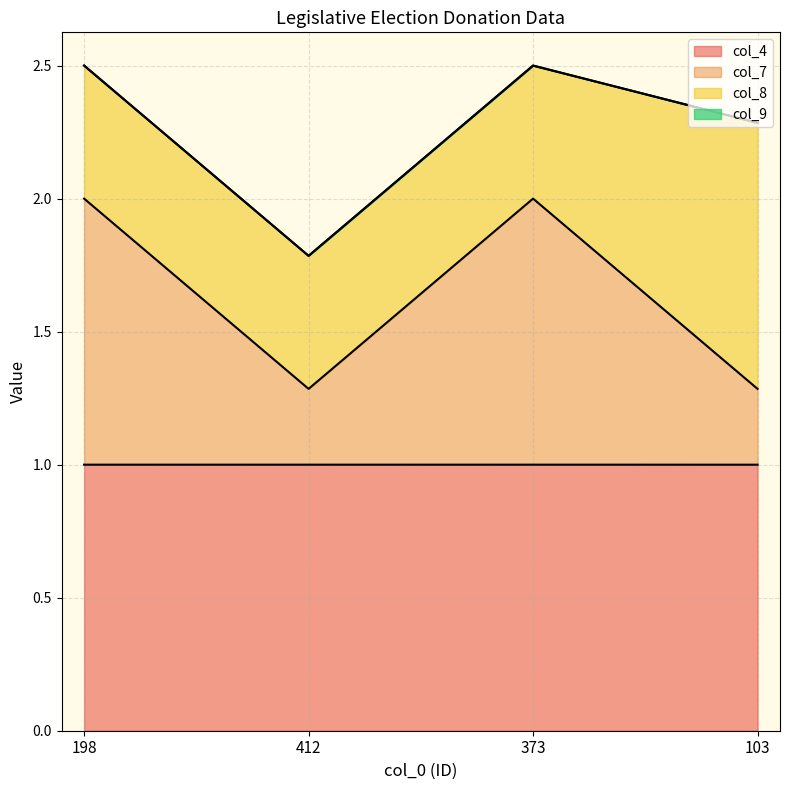

What is the highest value of the col_4 series?

1.0